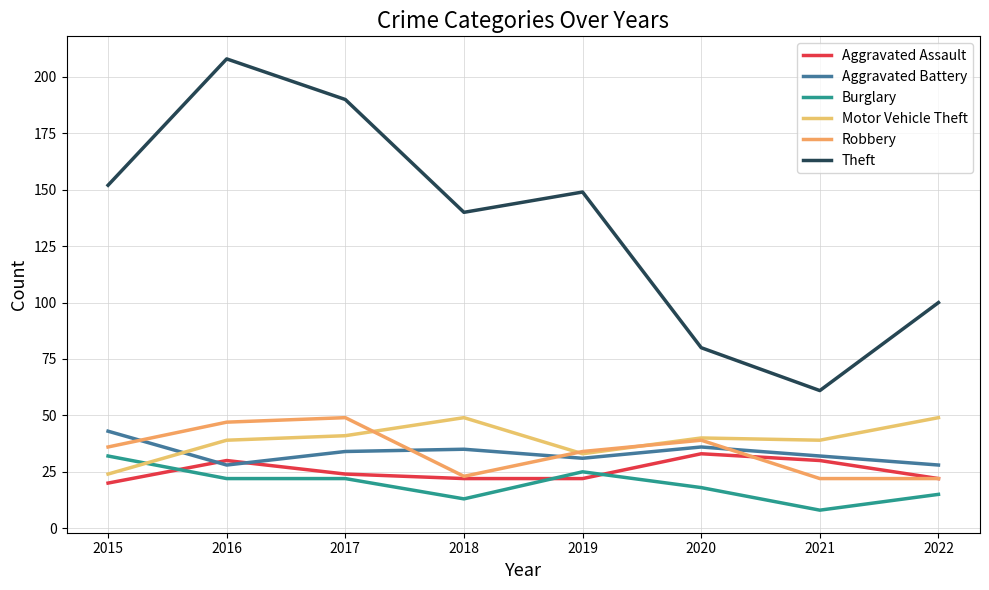

Is it true that Aggravated Assault equals 9 at 2022?

False